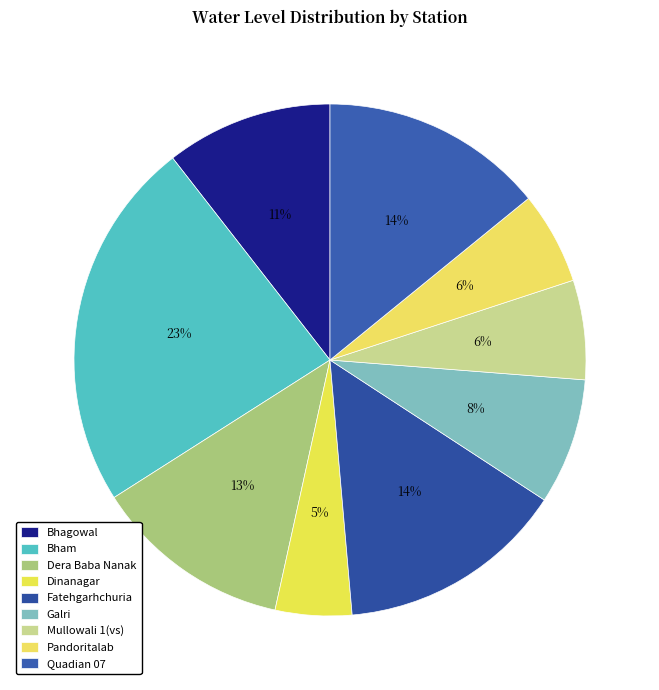

How many segments does this pie chart have?

9